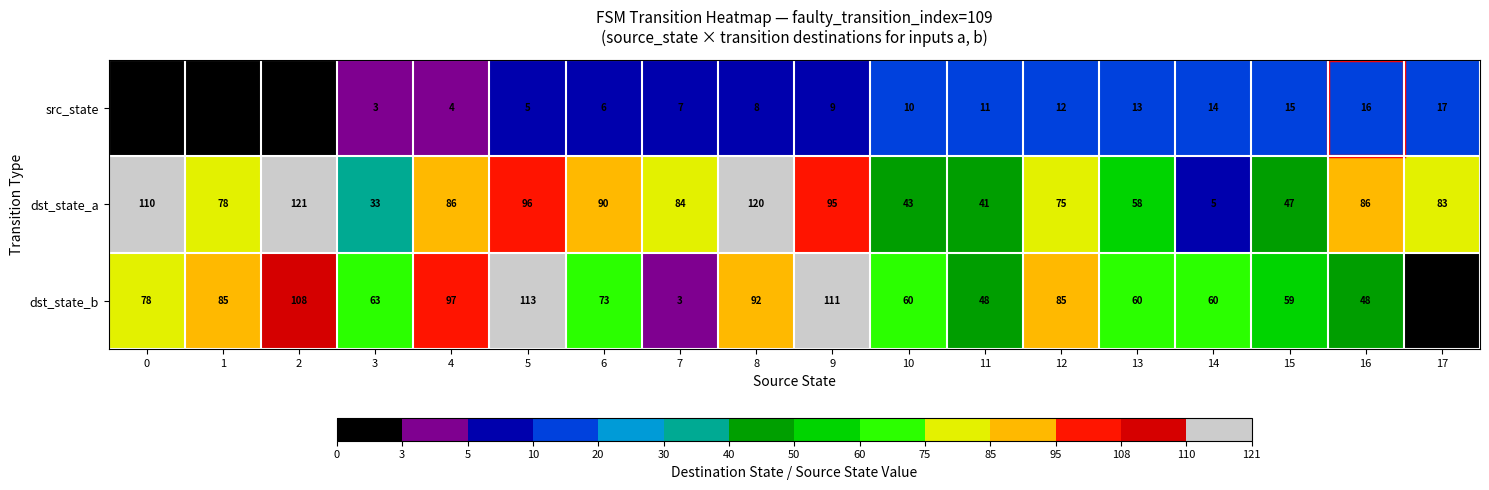

What is the maximum value for dst_state_b?

113